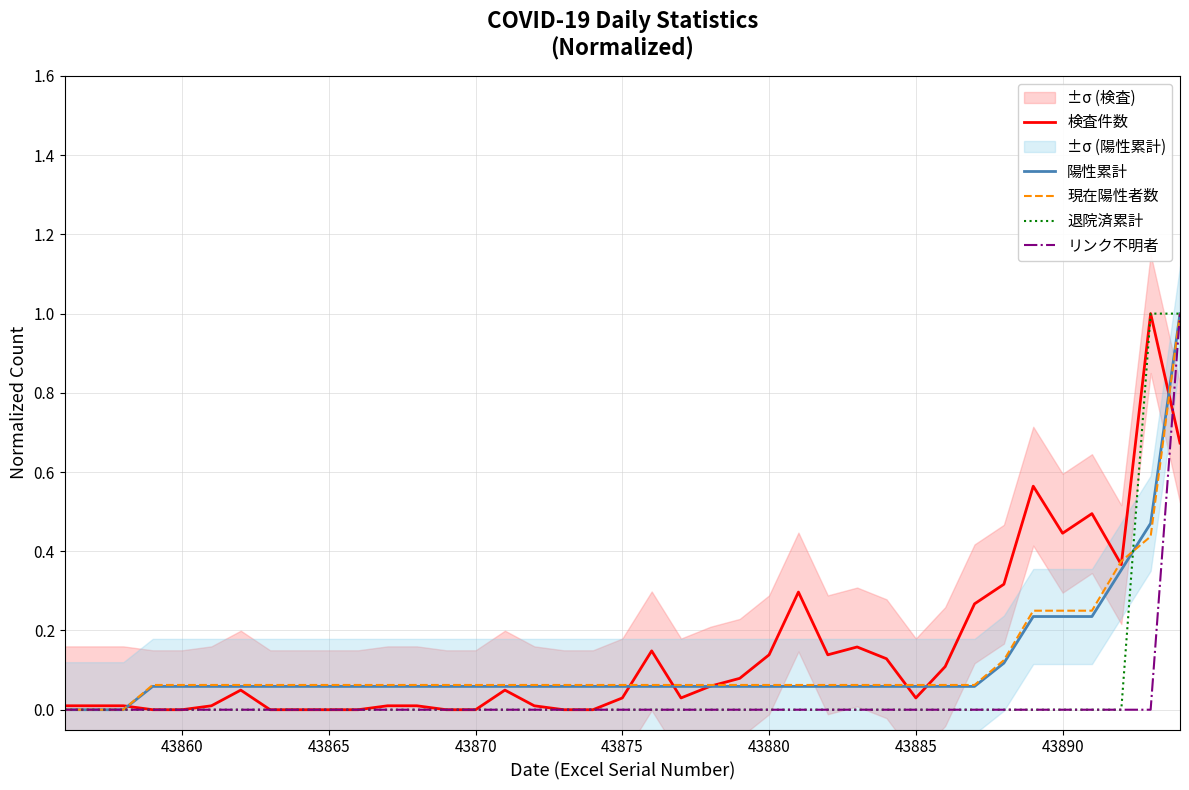

Which series has the widest spread of values?

検査件数